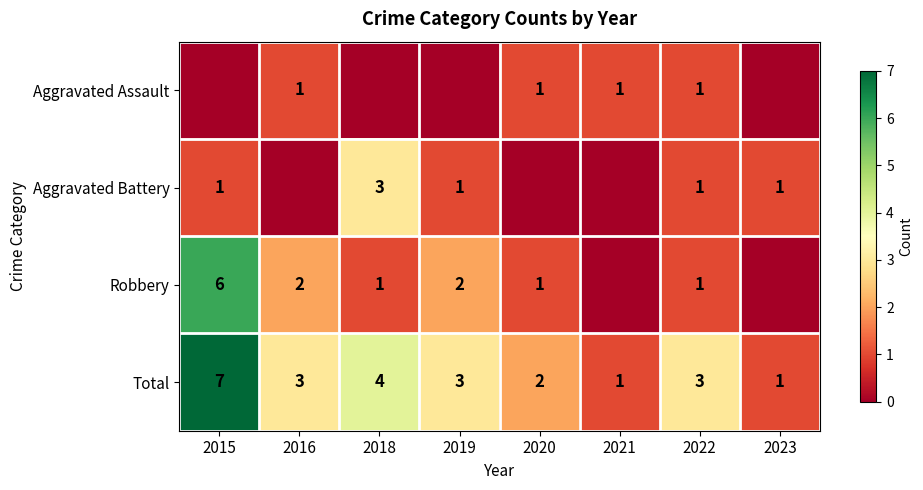

What is the average value of the Total series?

3